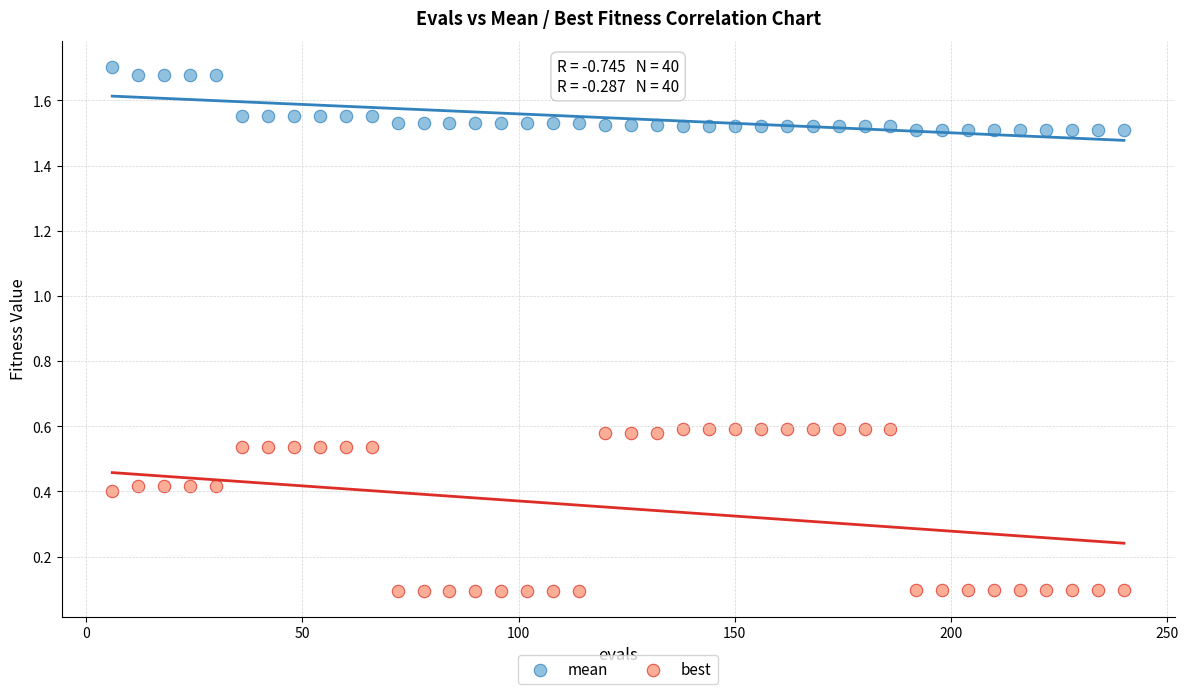

Which series has the widest spread of Y values?

best